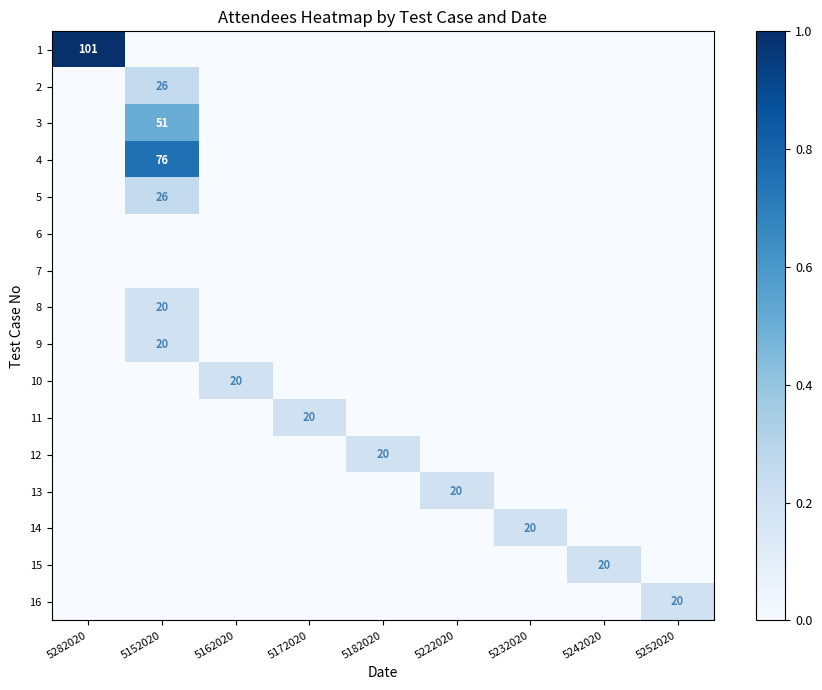

What is the difference between the highest and lowest values at 5172020?

0.2